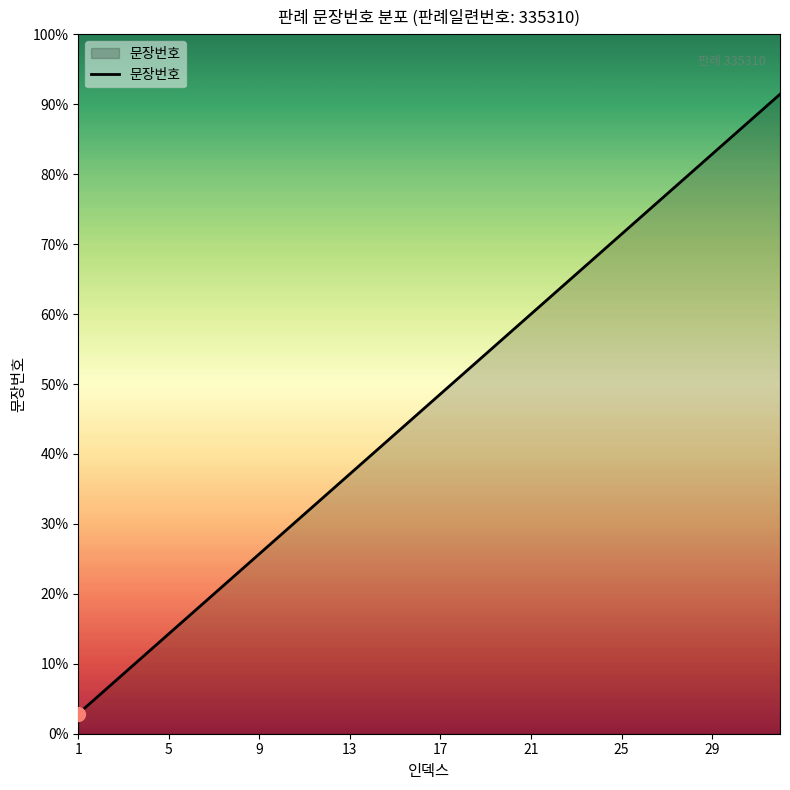

Does the chart display data point markers on the line(s)?

No